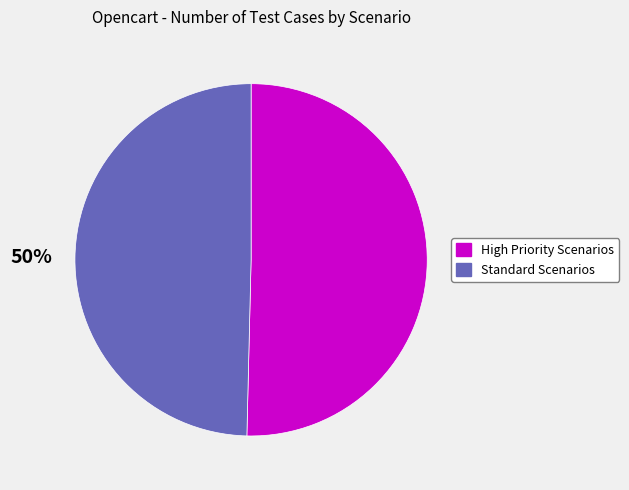

To the nearest percent, what is the average slice percentage?

50%